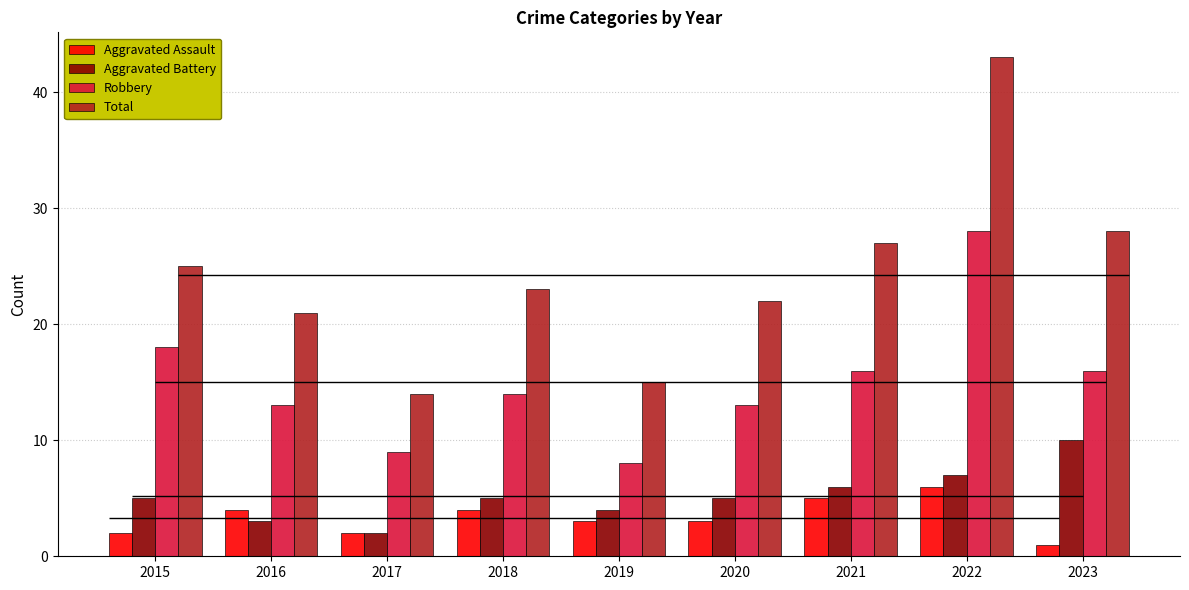

Between 2017 and 2021, which is larger?

2021